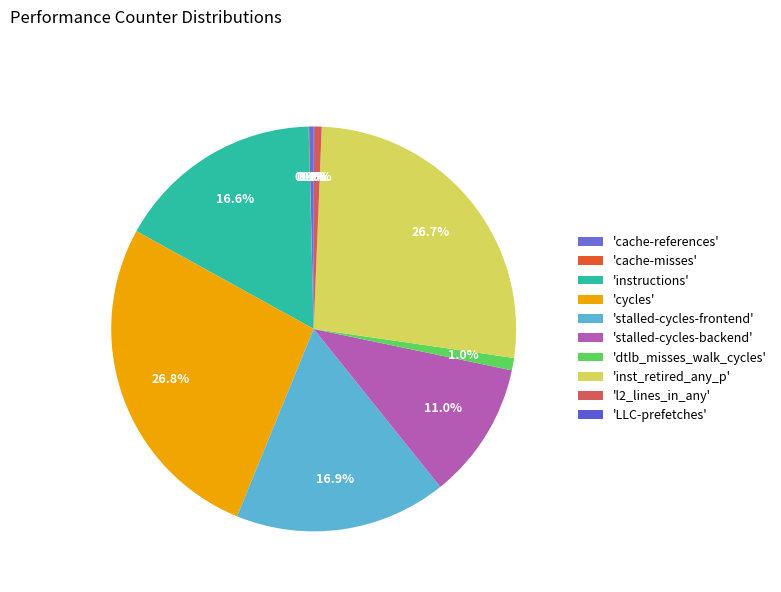

Is there any slice that represents more than half of the pie?

No